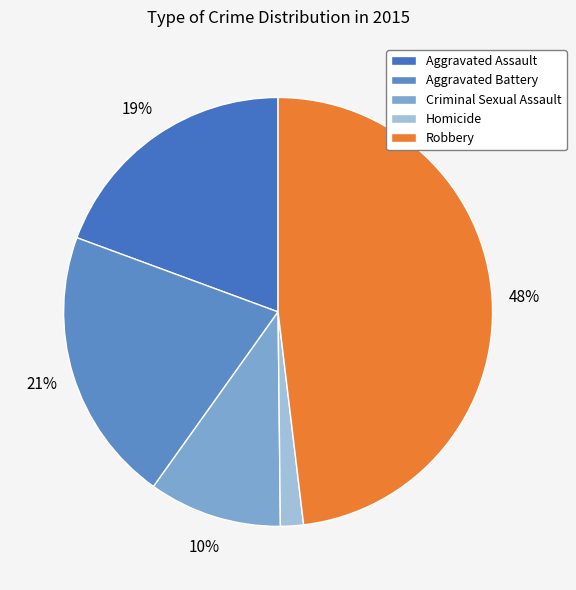

Does Criminal Sexual Assault represent more than half of the total?

No